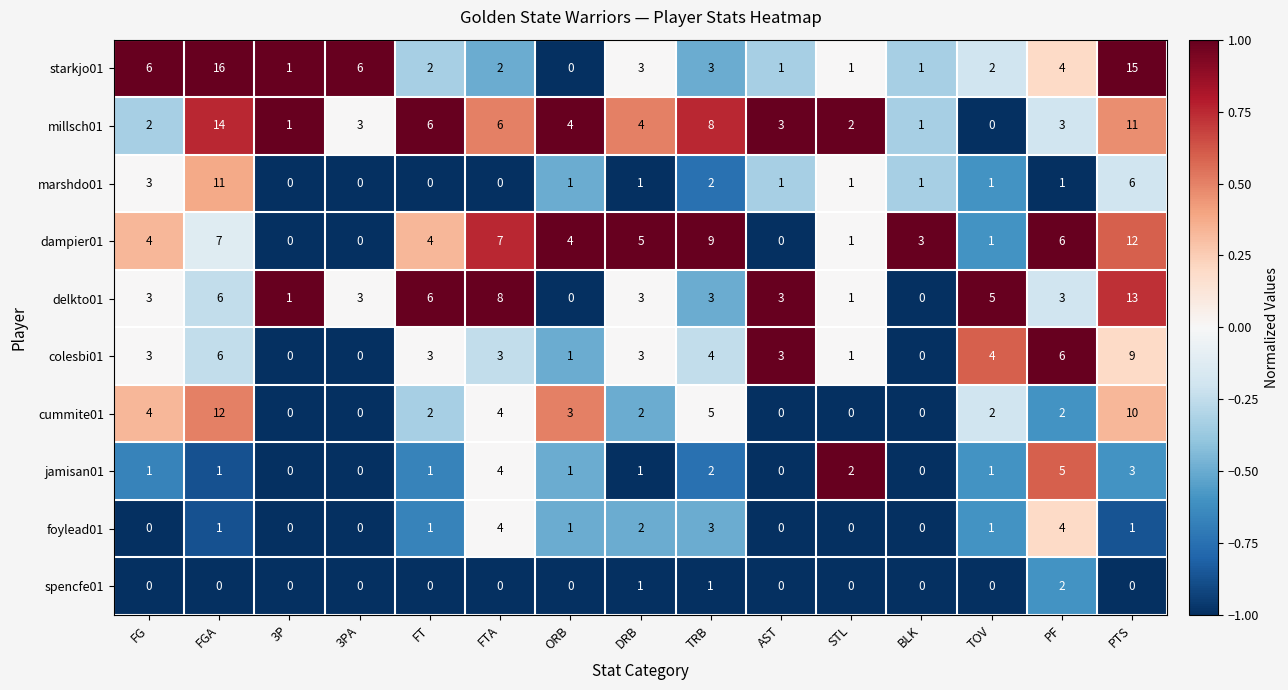

What is the difference between the second highest and minimum values in the jamisan01 series?

4